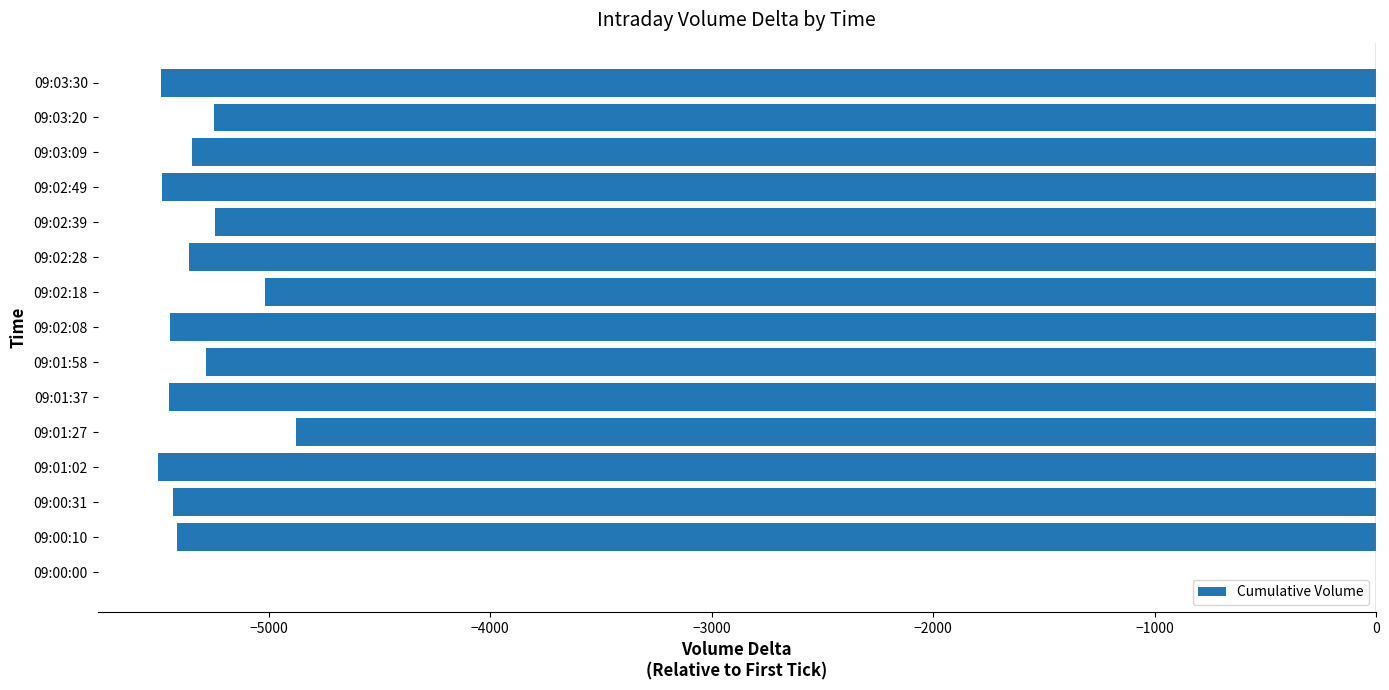

What is the average value?

-4971